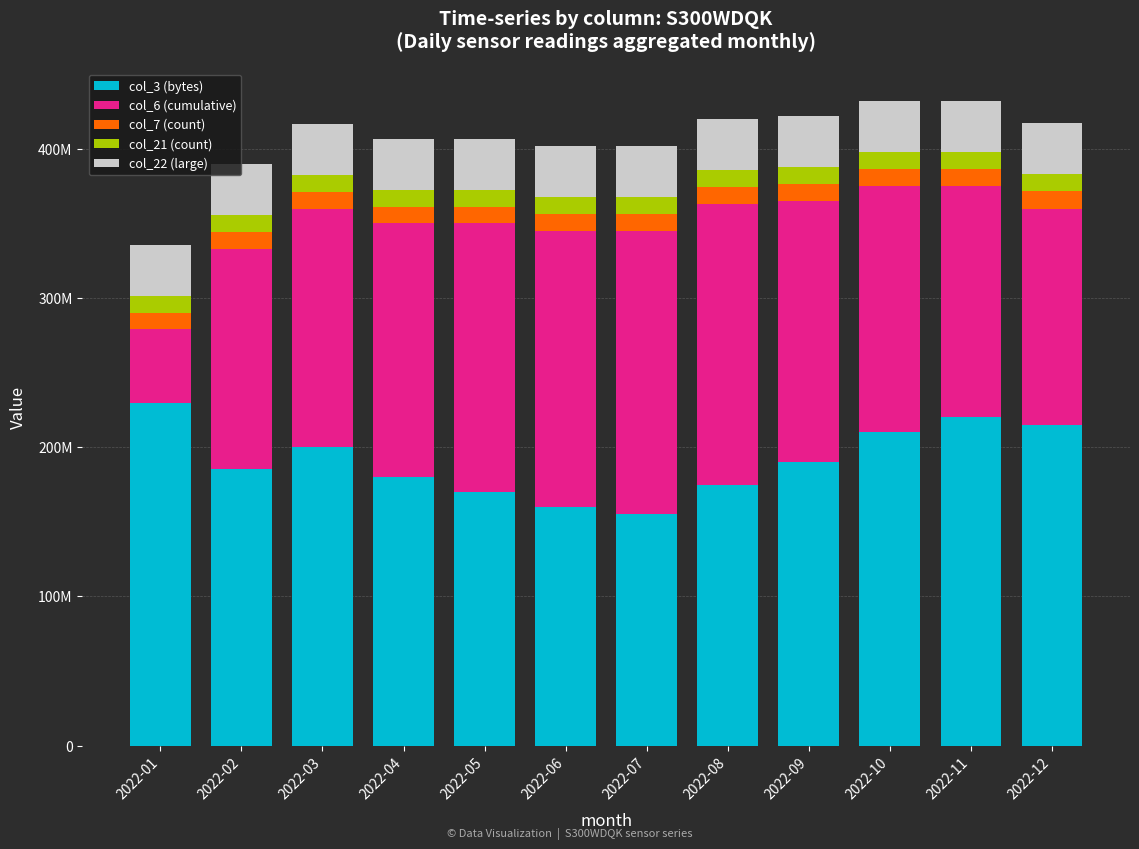

At which label does col_6 (cumulative) first exceed 170000000?

2022-05